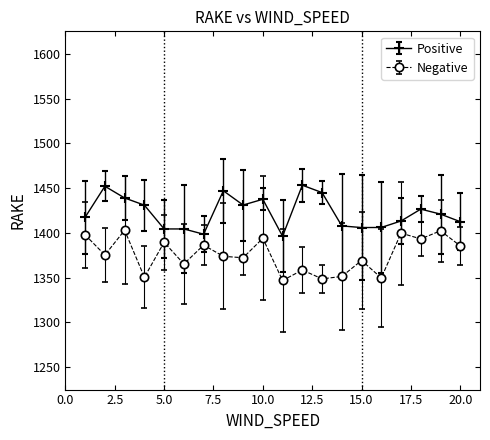

Which series has the largest total across all categories?

Positive